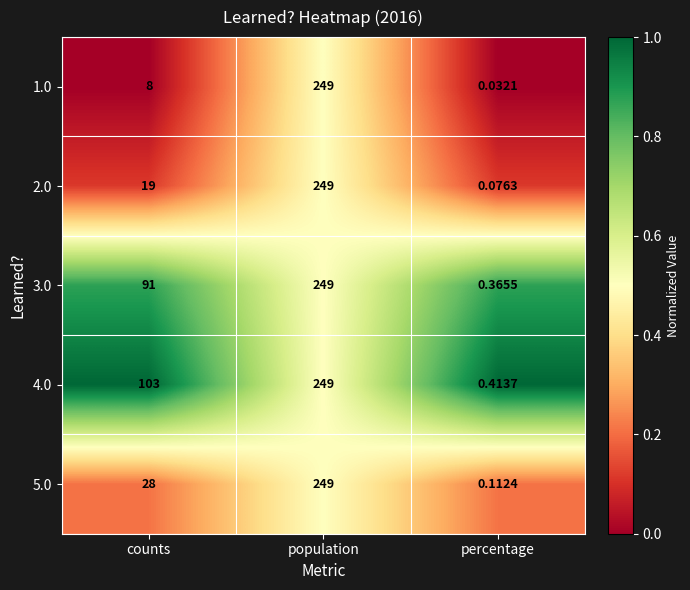

Is the value of 2.0 at percentage greater than the value of 4.0 at percentage?

No